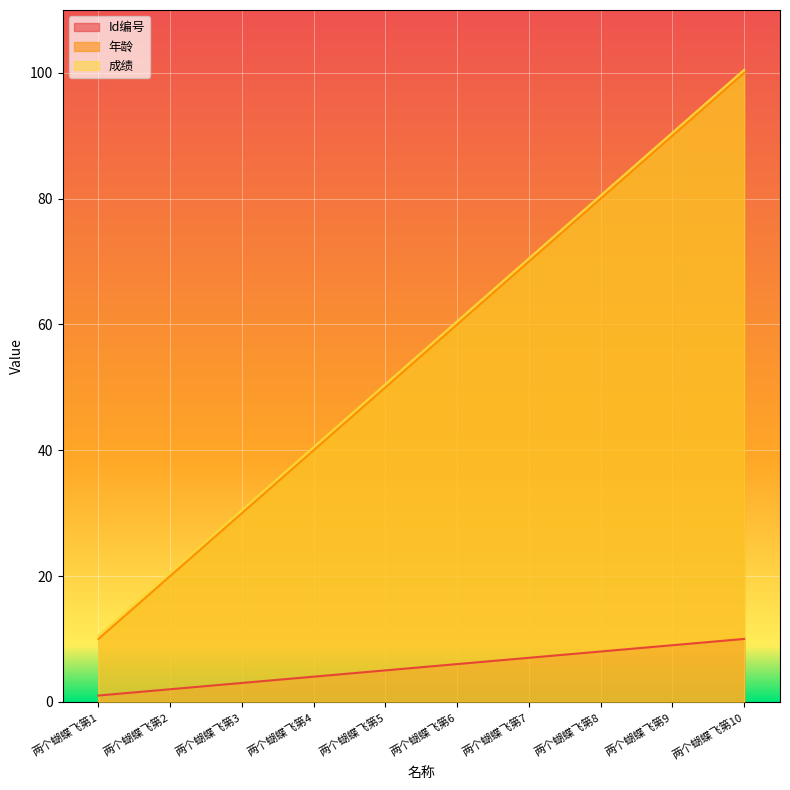

Is the value of Id编号 at 两个蝴蝶飞第2 greater than the value of 成绩 at 两个蝴蝶飞第6?

No